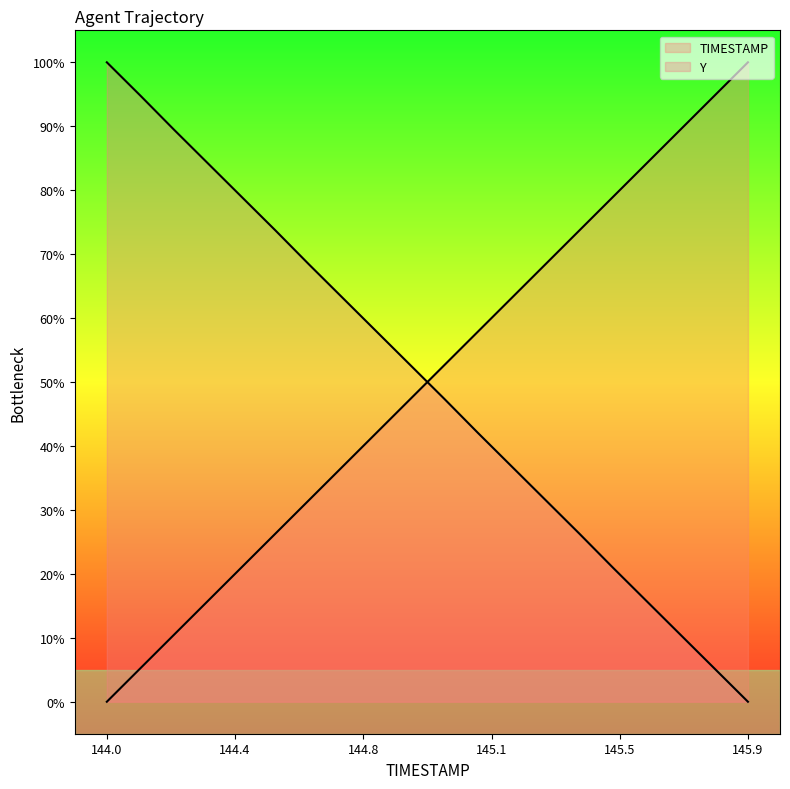

Rank the series by their maximum value, from lowest to highest.

TIMESTAMP, Y